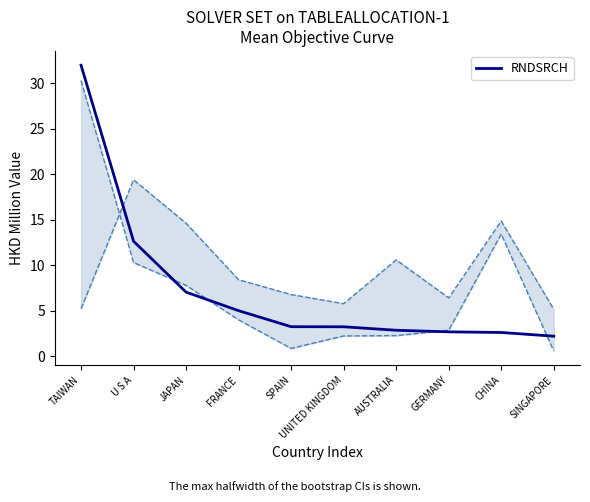

Where is the data nearest to the value 17?

U S A